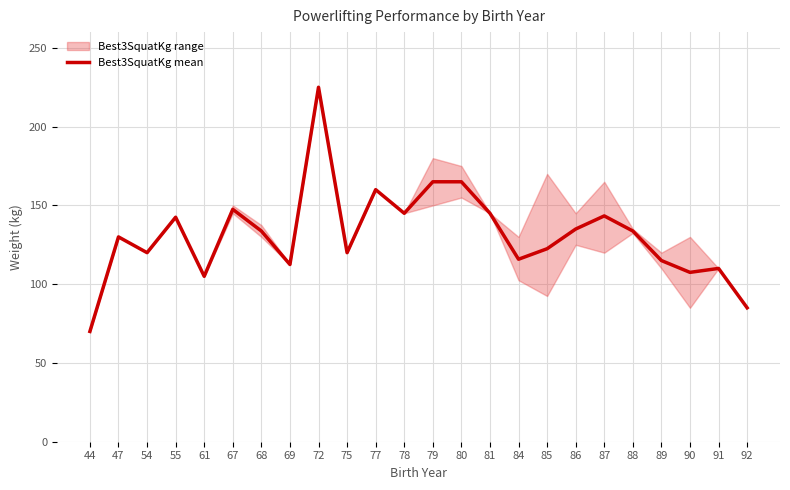

The value at 92 is 51.8. True or false?

False